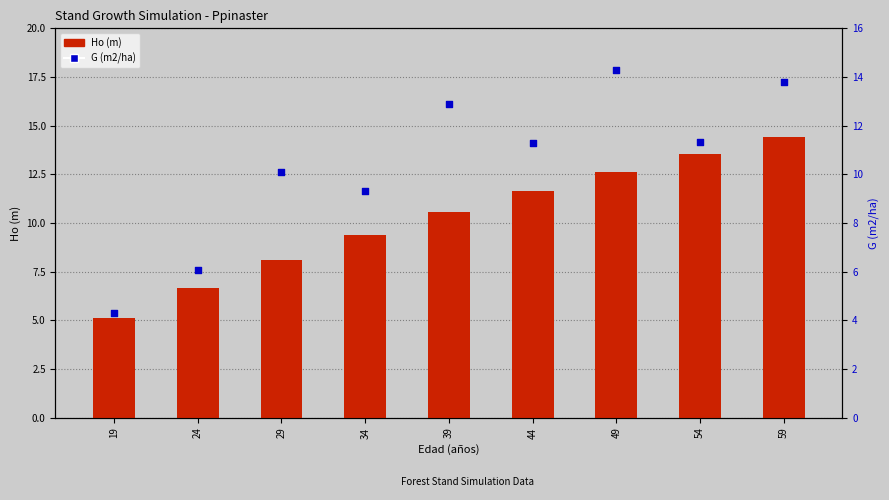

Which series has the widest spread of Y values?

G (m2/ha)